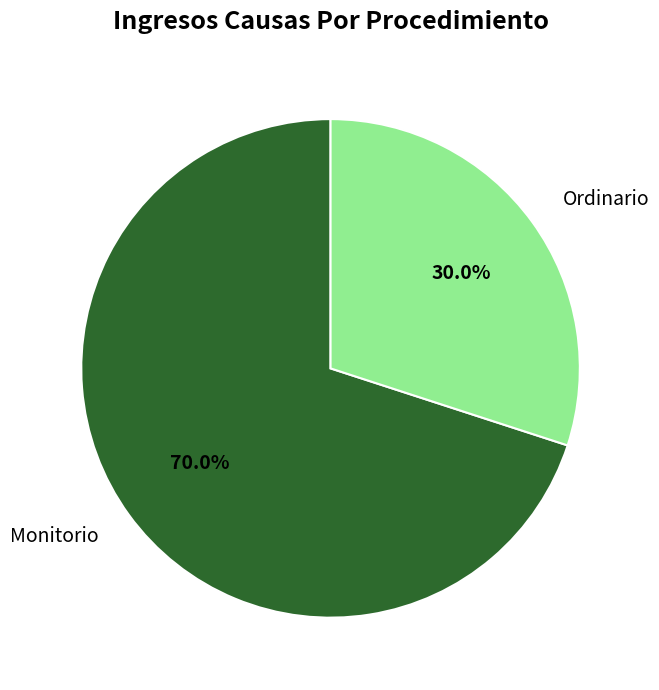

Which has a higher value, Monitorio or Ordinario?

Monitorio